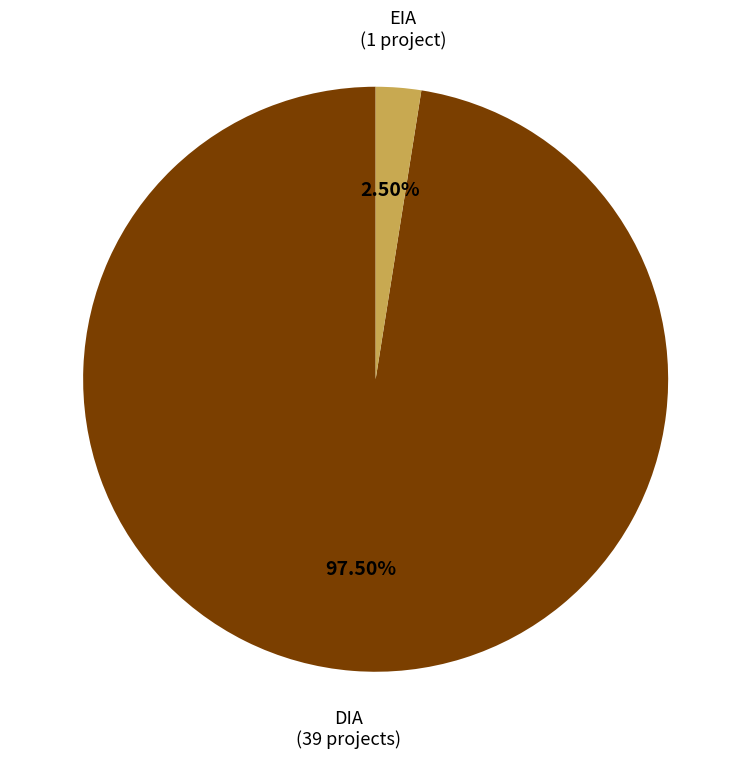

Does any single category account for the majority?

Yes